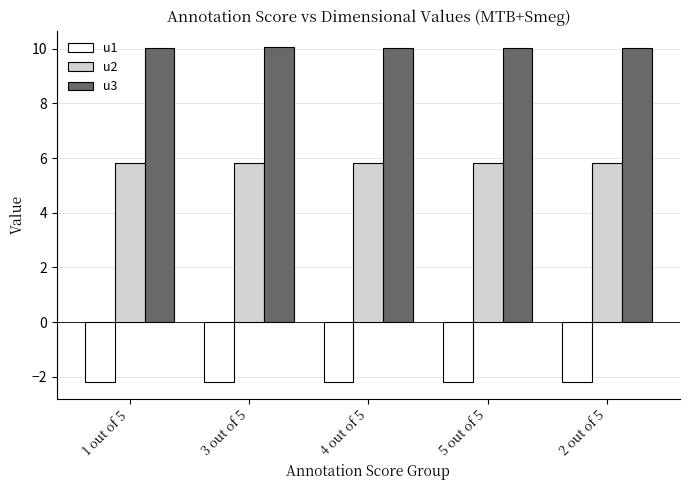

Reading right to left, transcribe all the data shown in this chart.

u1: -2.2	-2.2	-2.2	-2.2	-2.2
u2: 5.8	5.8	5.8	5.8	5.8
u3: 10.0	10.0	10.0	10.0	10.0